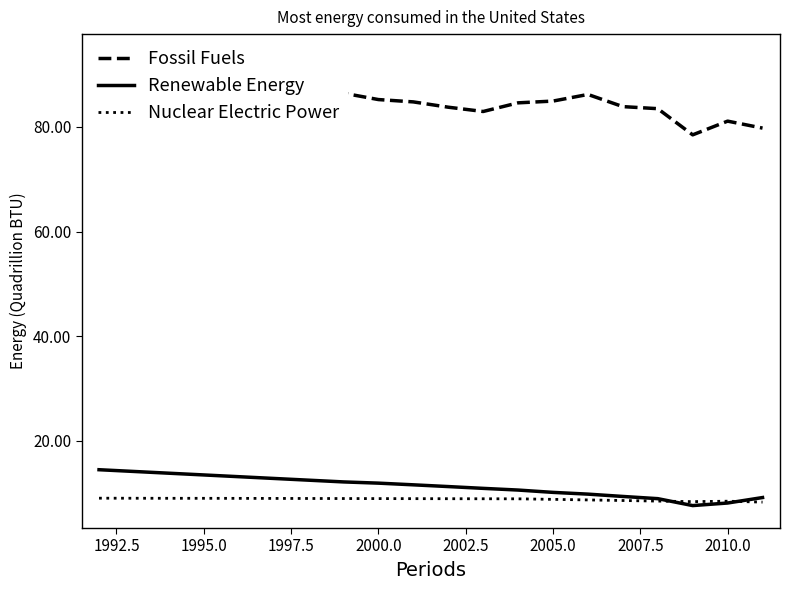

How many lines are shown in the chart?

3